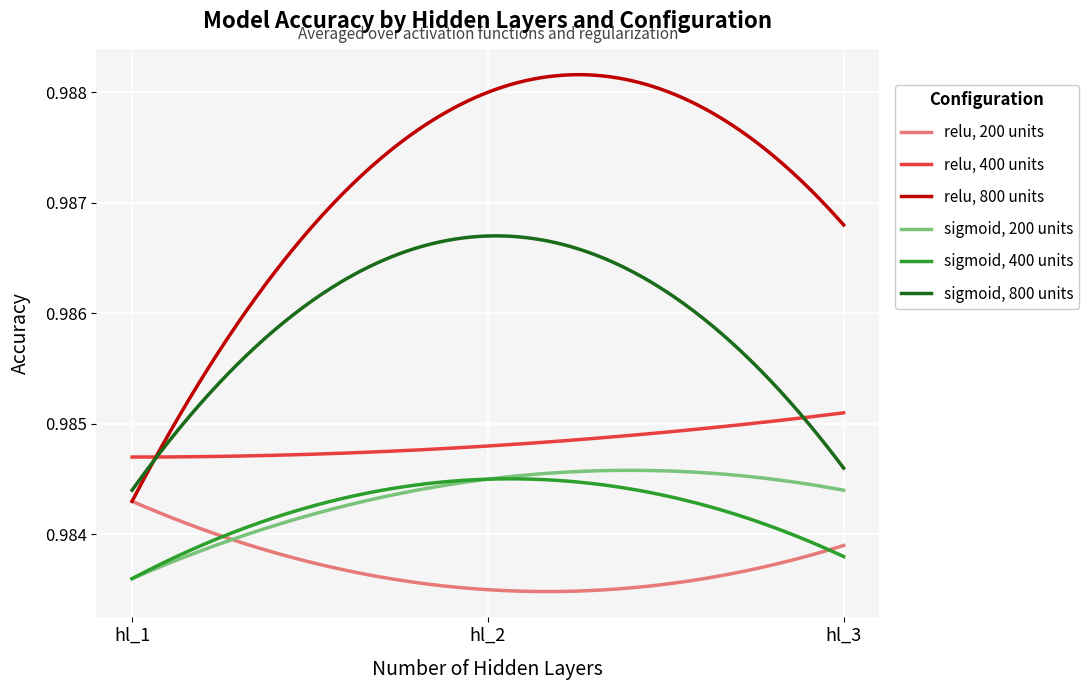

True or false: sigmoid, 400 units and relu, 800 units cross at least once.

False